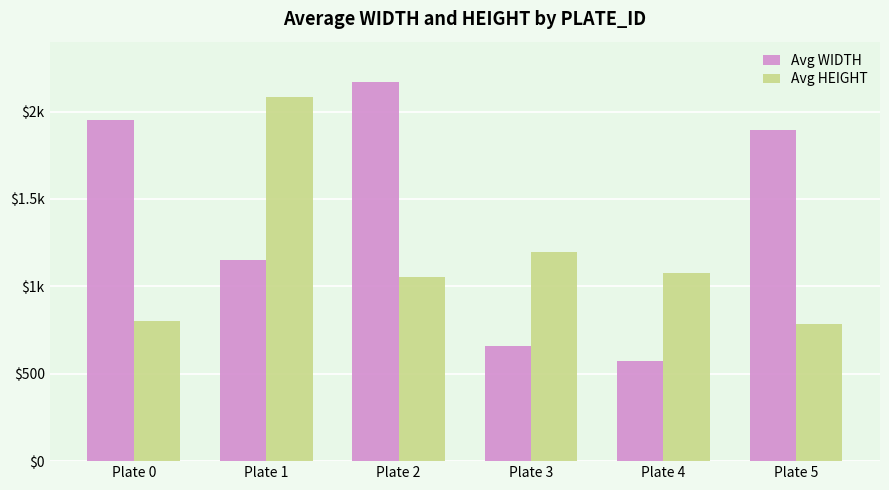

Is the value of Avg WIDTH at Plate 0 greater than the value of Avg HEIGHT at Plate 4?

Yes